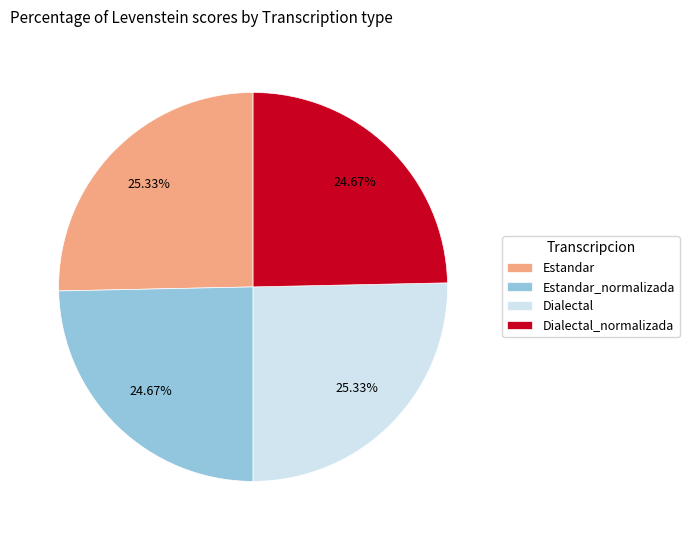

Is it true that Estandar is 25% of the pie?

True